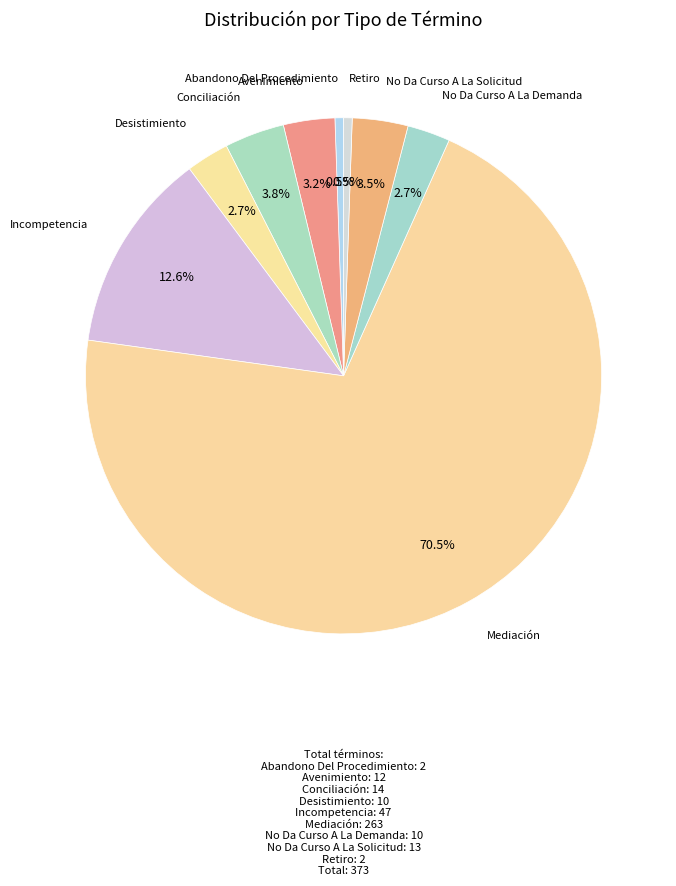

Count the number of slices in the pie.

9